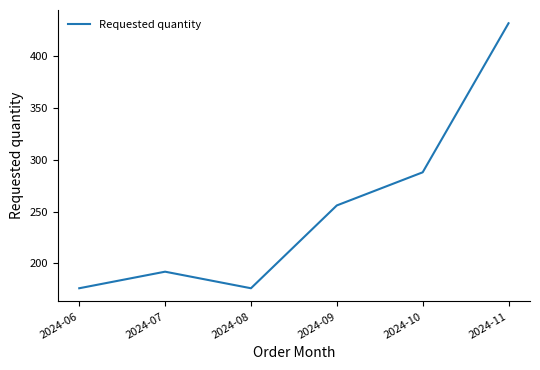

Is this an area chart (filled region under the line)?

No